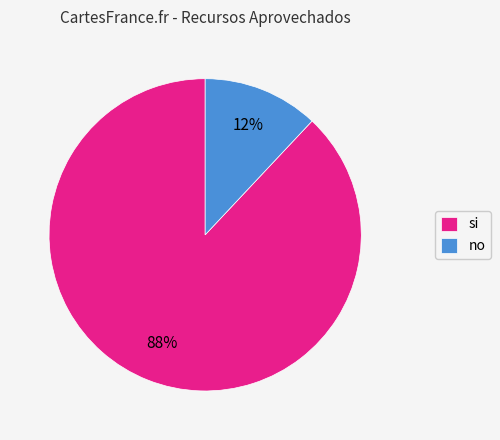

Which has a higher value, no or si?

si